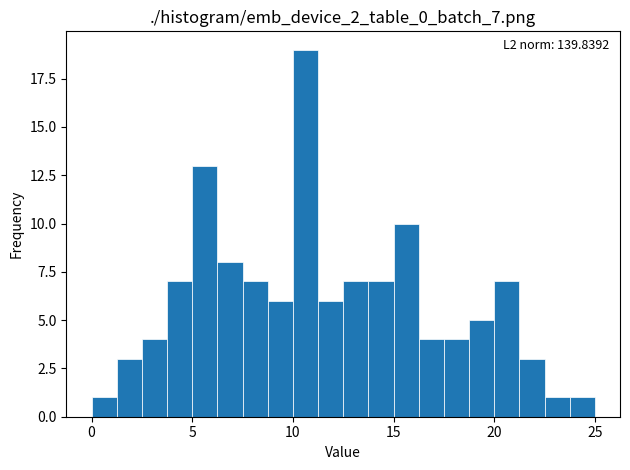

Read against the x-axis, roughly where is the centre of the tallest bar?

10.5